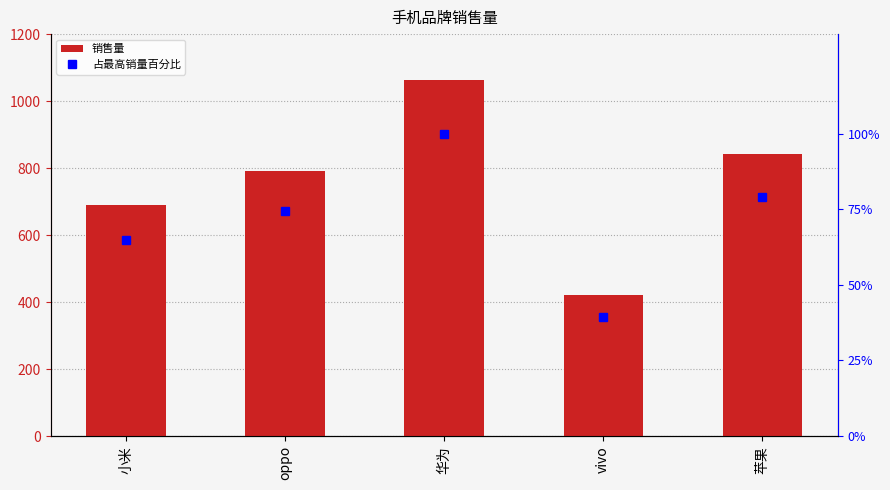

What value does the 占最高销量百分比 series have at oppo?

74.5